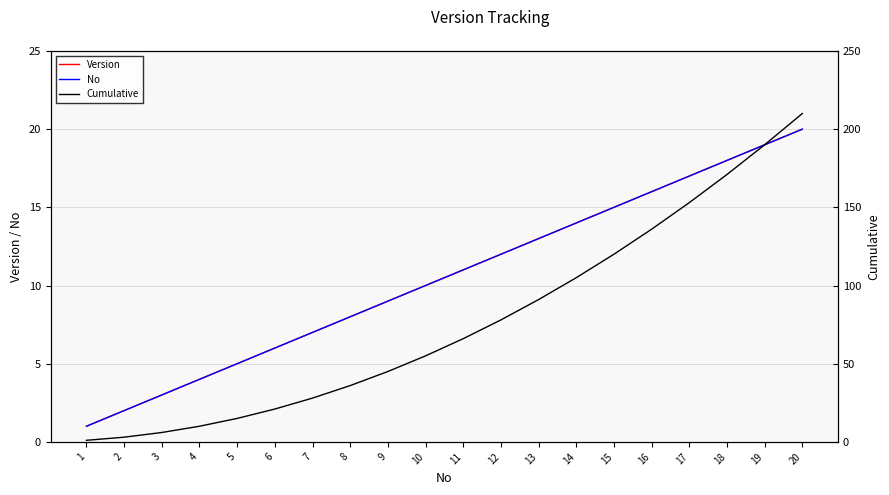

Between 11 and 14, which is larger?

14